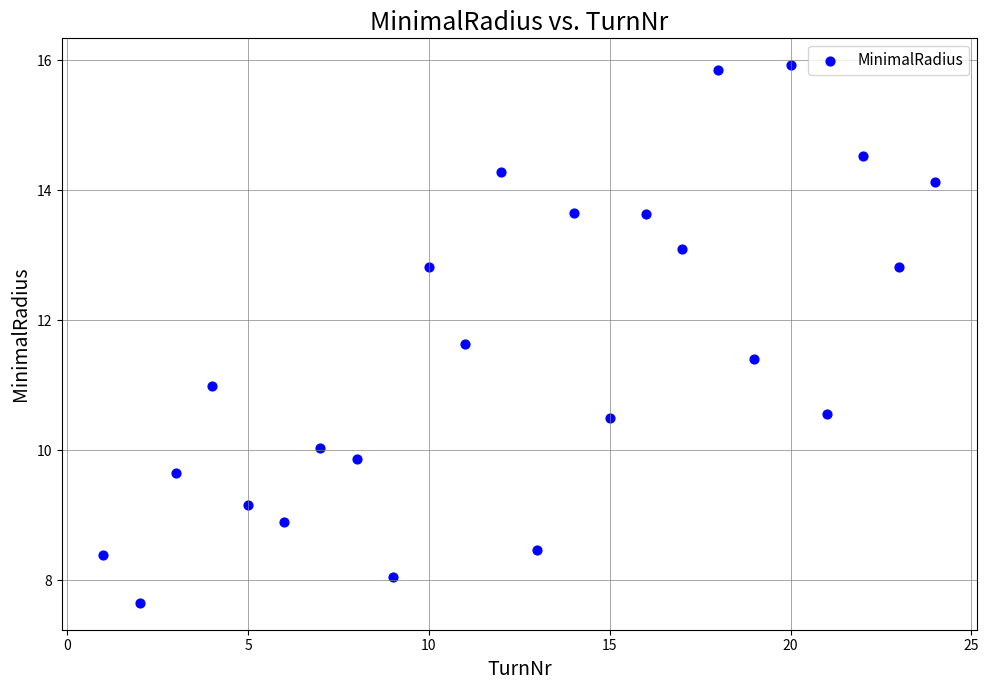

What is the range of X values (max minus min)?

23.0